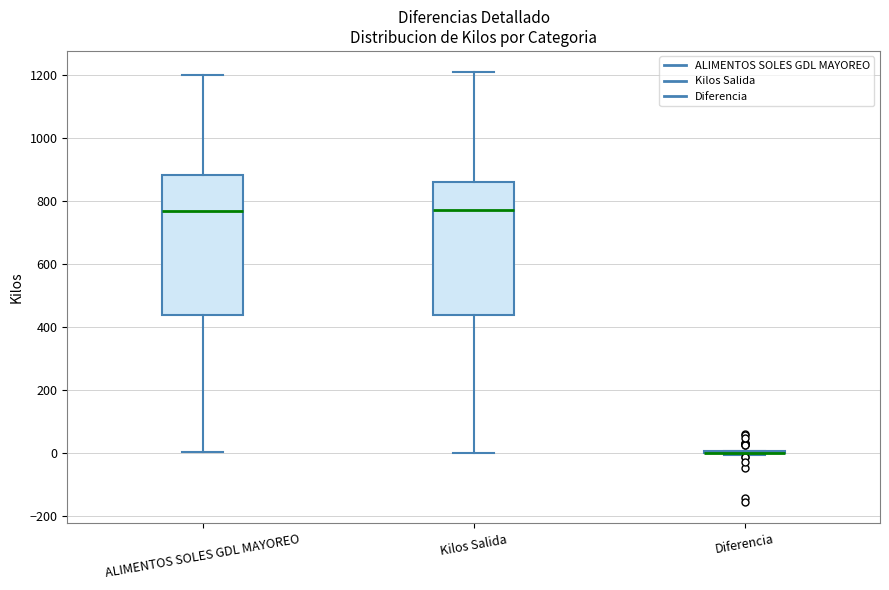

Reading left to right, transcribe this box plot: for each box, give where its median line is, the range the box spans, and where its two whiskers end, as read against the y-axis. The values are not printed on the chart, so give them approximately, as read against the axis.

ALIMENTOS SOLES GDL MAYOREO: median 760, box 440 to 880, whiskers 0 to 1200
Kilos Salida: median 780, box 440 to 860, whiskers 0 to 1200
Diferencia: box collapsed to a line at 0, whiskers 0 to 0